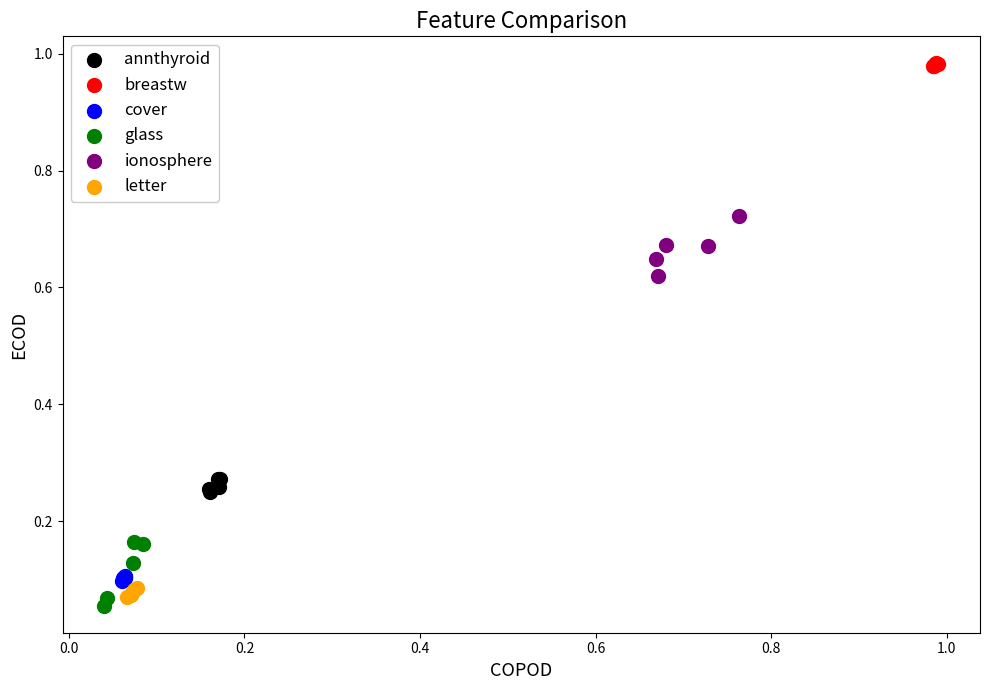

Which series contains the highest Y value?

breastw